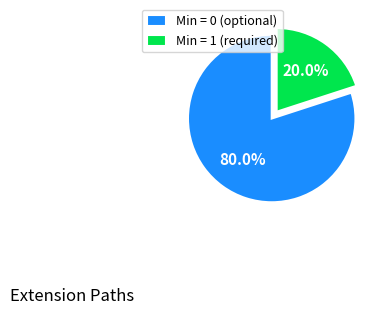

How many slices are in this pie chart?

2